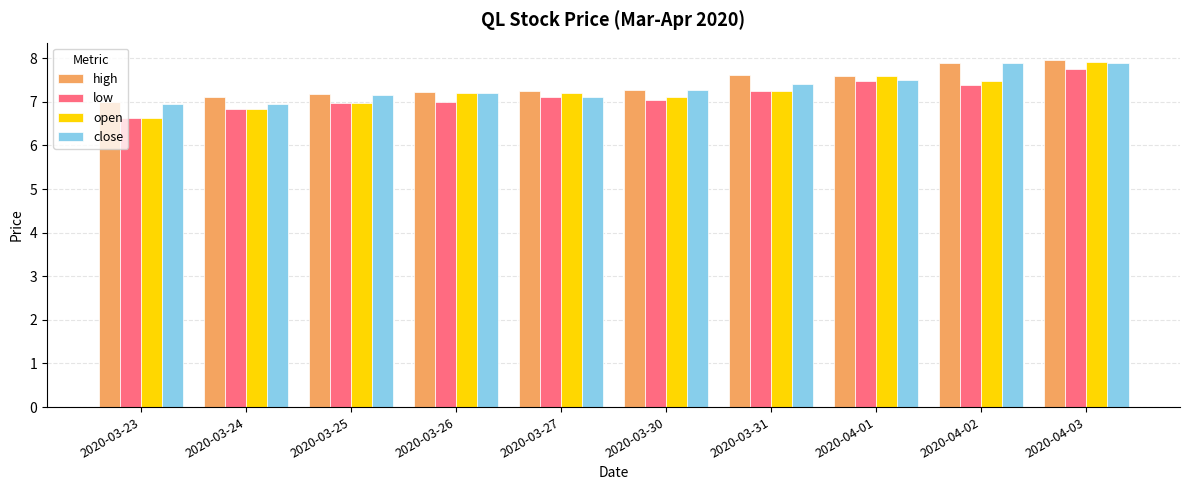

Which series changed the most between 2020-03-23 and 2020-04-02?

close